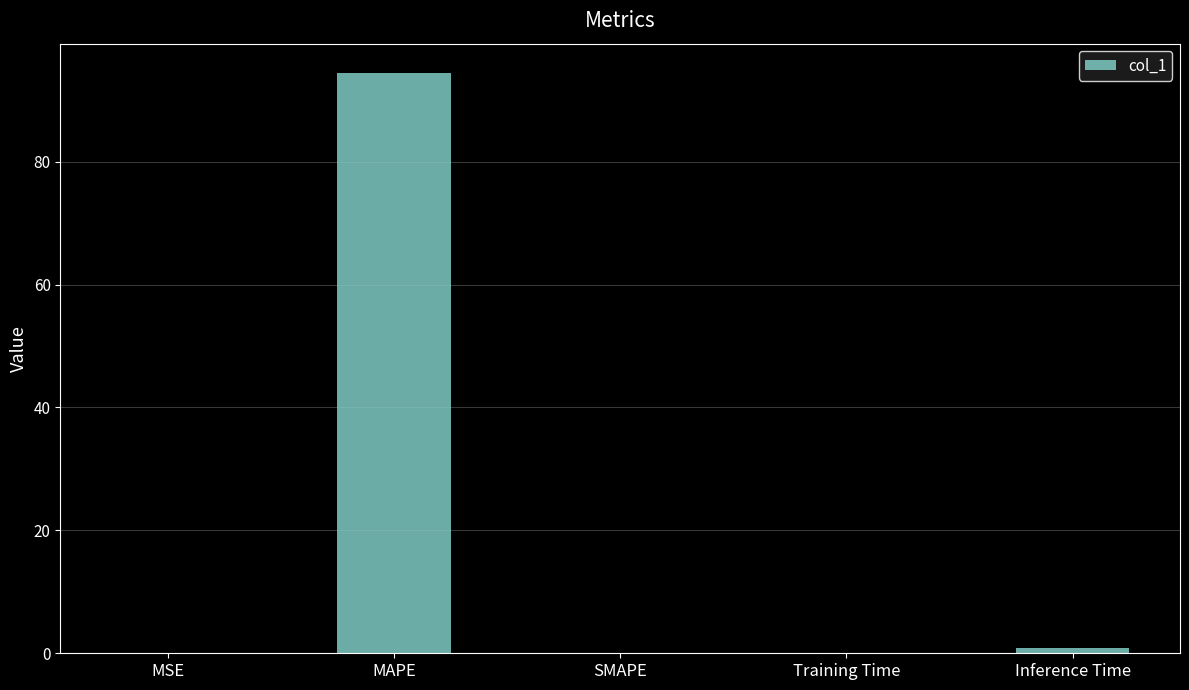

Which has a higher value, Training Time or MAPE?

MAPE